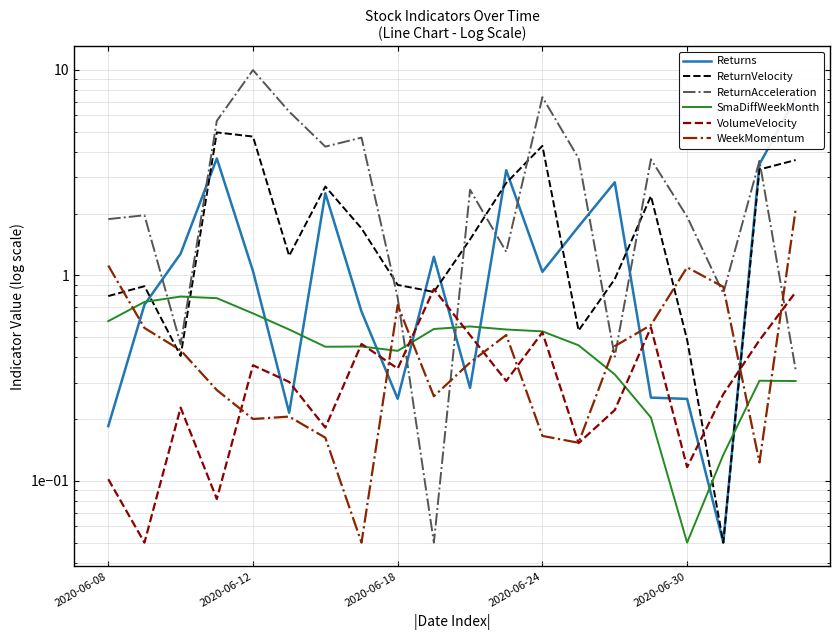

Is this an area chart (filled region under the line)?

No